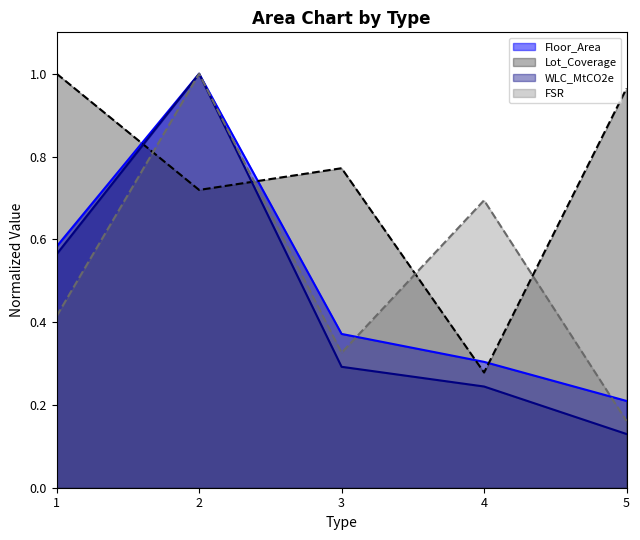

At which label does Floor_Area reach its minimum?

5